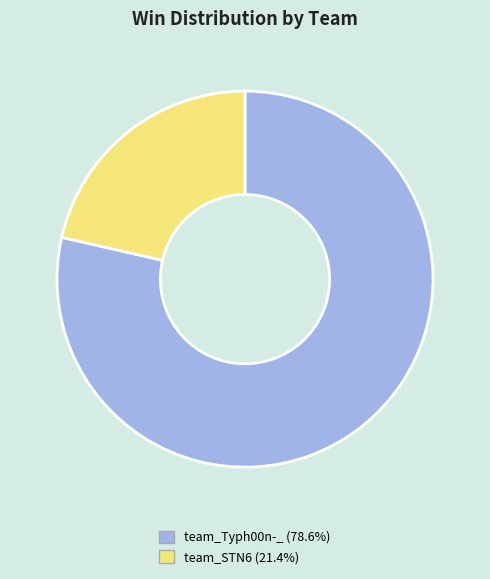

What is the ratio of the value at team_Typh00n-_ (78.6%) to the value at team_STN6 (21.4%)?

3.7